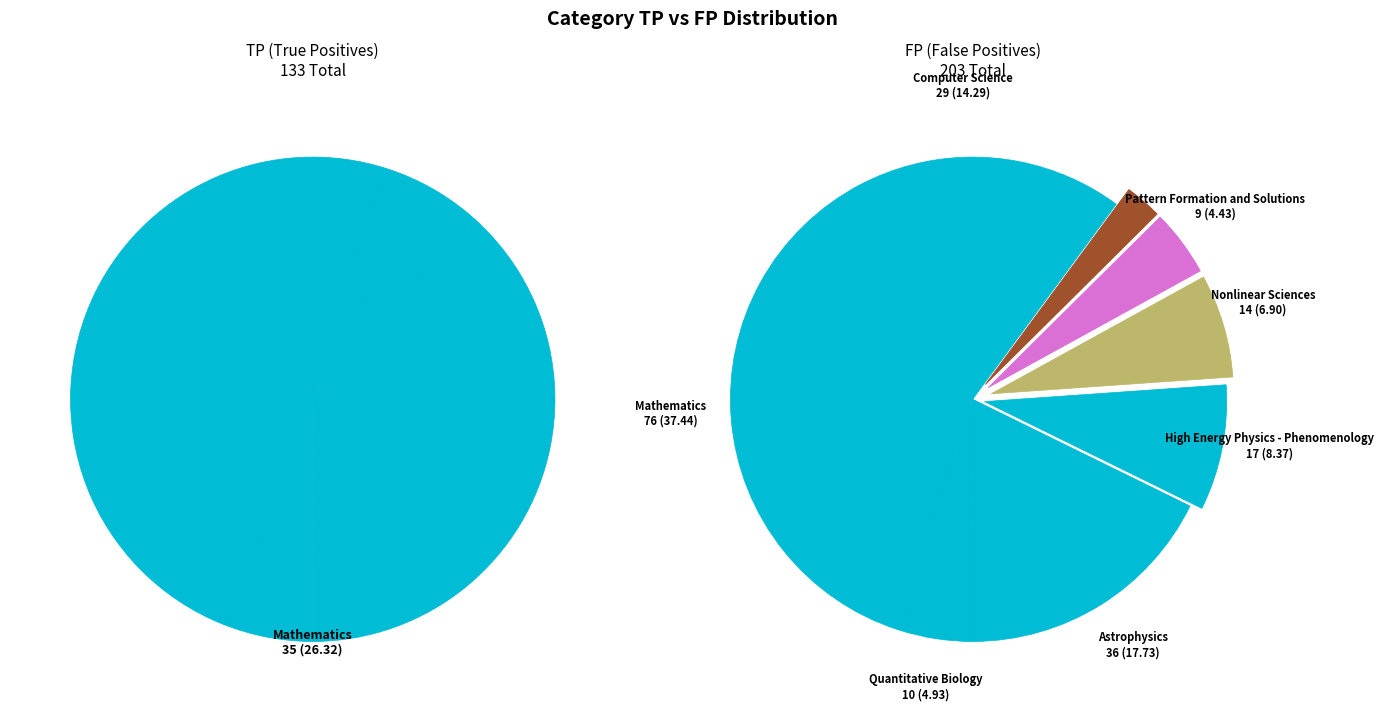

Which has a higher value, High Energy Physics - Phenomenology or Quantitative Biology?

High Energy Physics - Phenomenology